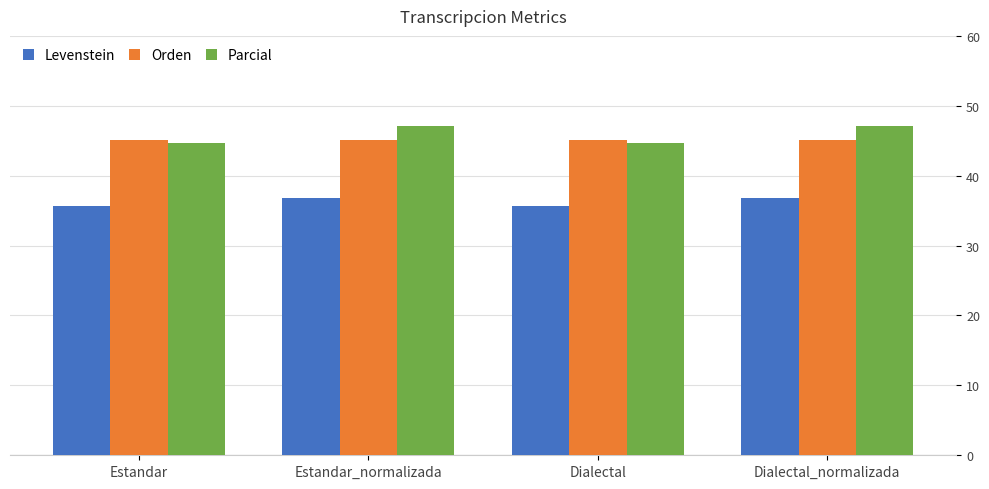

What is the average value of the Levenstein series?

36.3